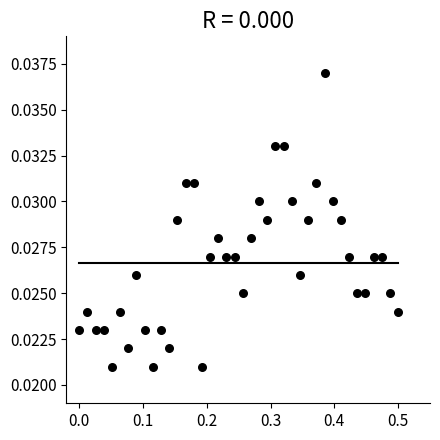

What is the range of X values (max minus min)?

0.5